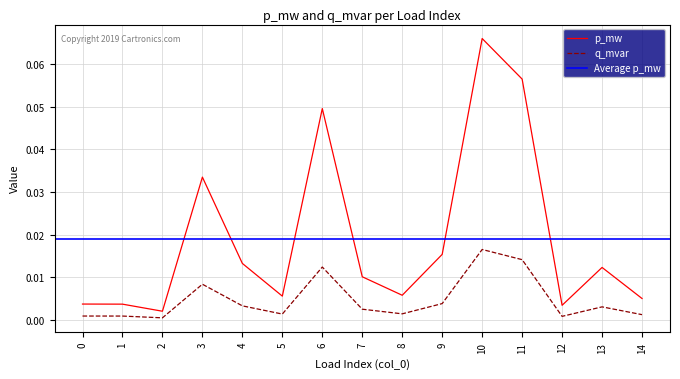

Reading left to right, list all the values displayed in this chart.

p_mw: 0.0	0.0	0.0	0.0	0.0	0.0	0.0	0.0	0.0	0.0	0.1	0.1	0.0	0.0	0.0
q_mvar: 0.0	0.0	0.0	0.0	0.0	0.0	0.0	0.0	0.0	0.0	0.0	0.0	0.0	0.0	0.0